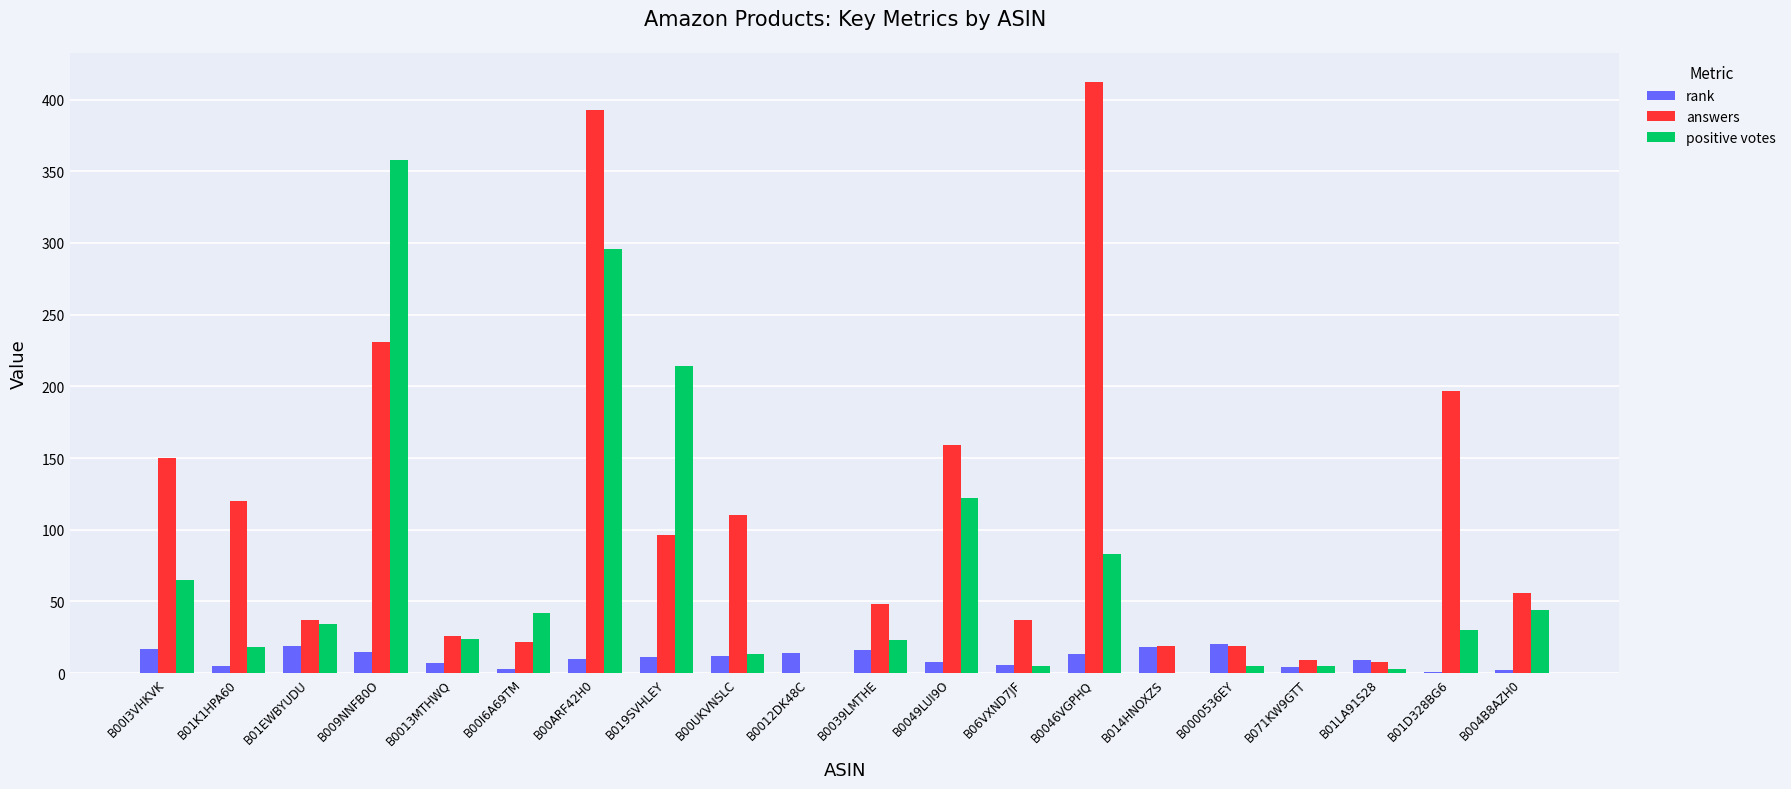

What is the sum of the positive votes values at B00I6A69TM and B00UKVNSLC?

55